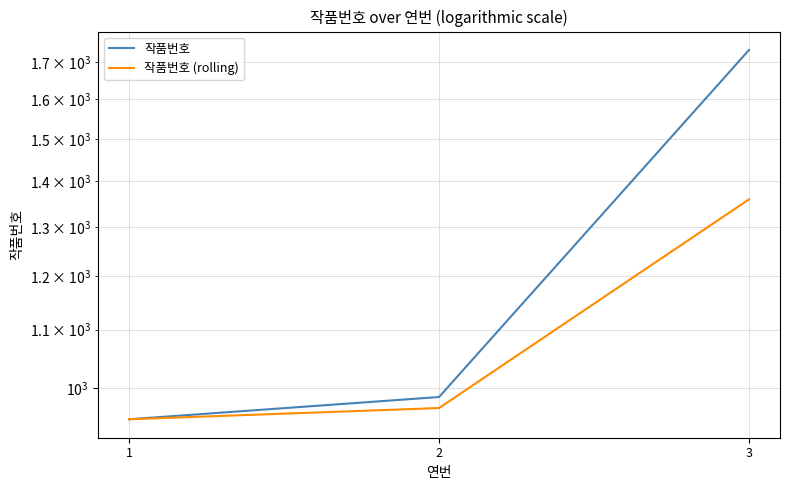

Which series has the largest total across all categories?

작품번호